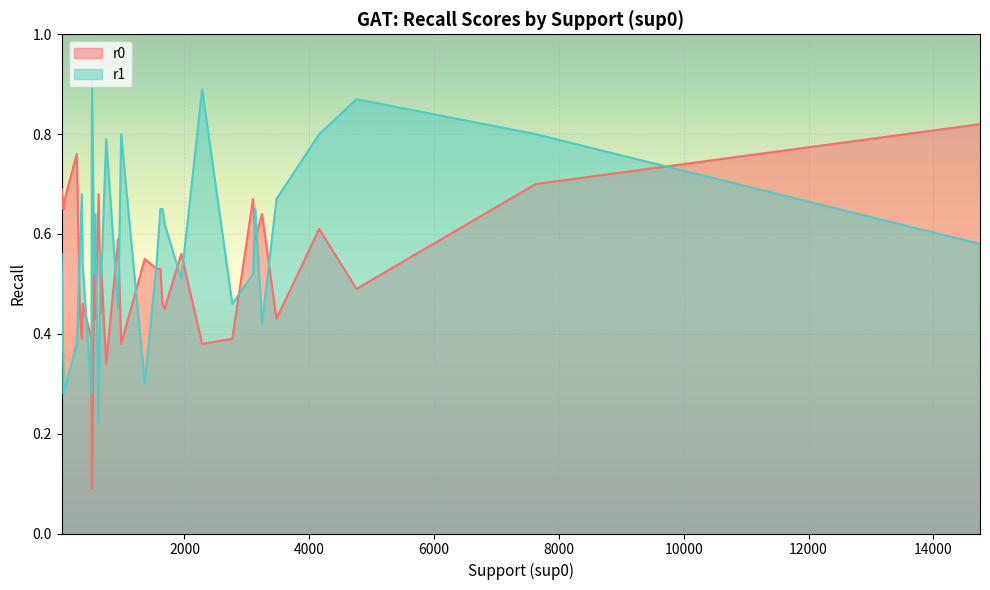

List the series in order of their overall mean, highest first.

r1, r0